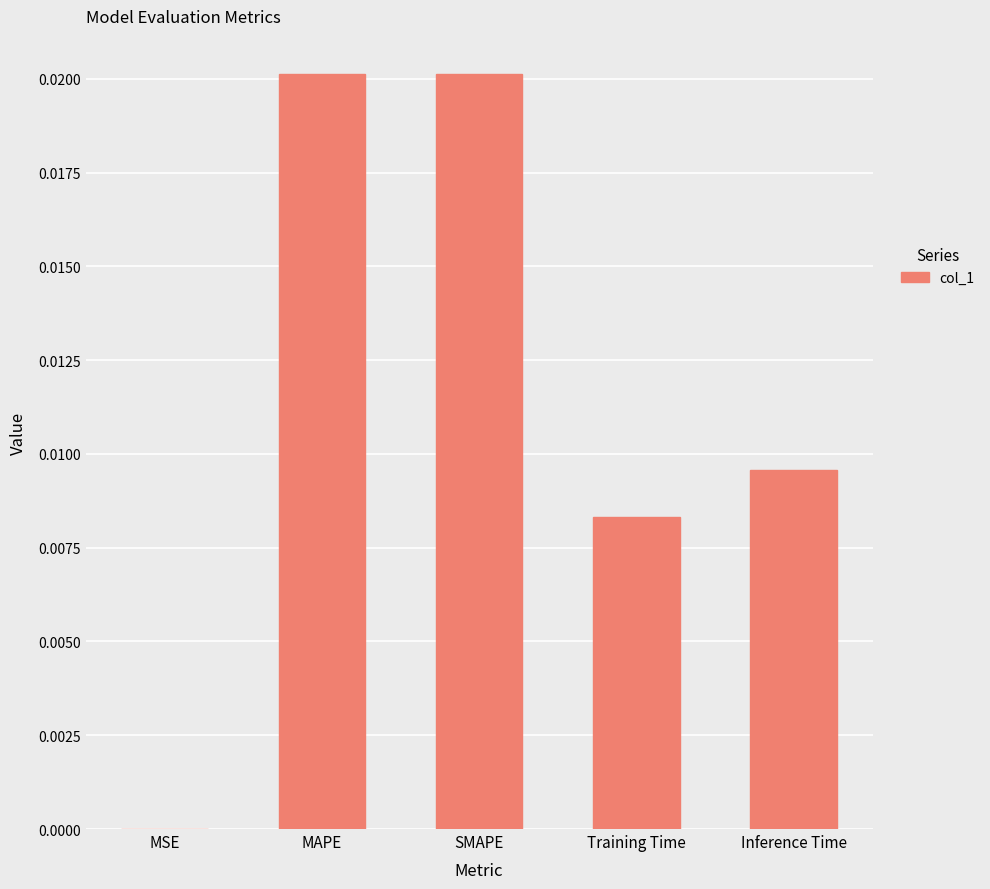

The chart shows a value of 0.0 at MAPE. True or false?

True